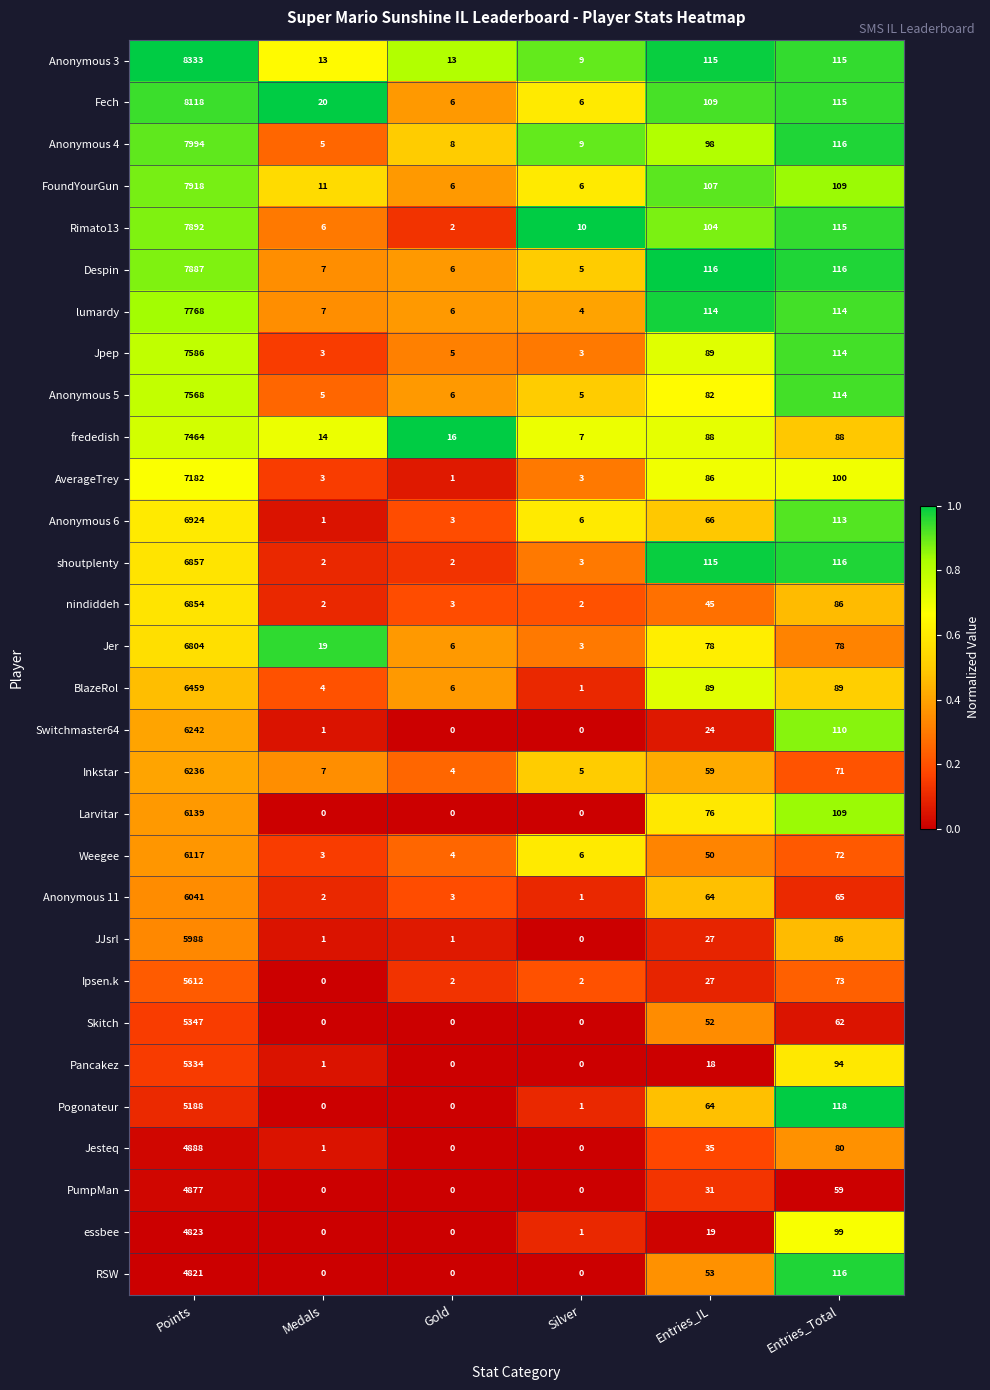

What is the difference between the Ipsen.k values at Silver and Points?

5610